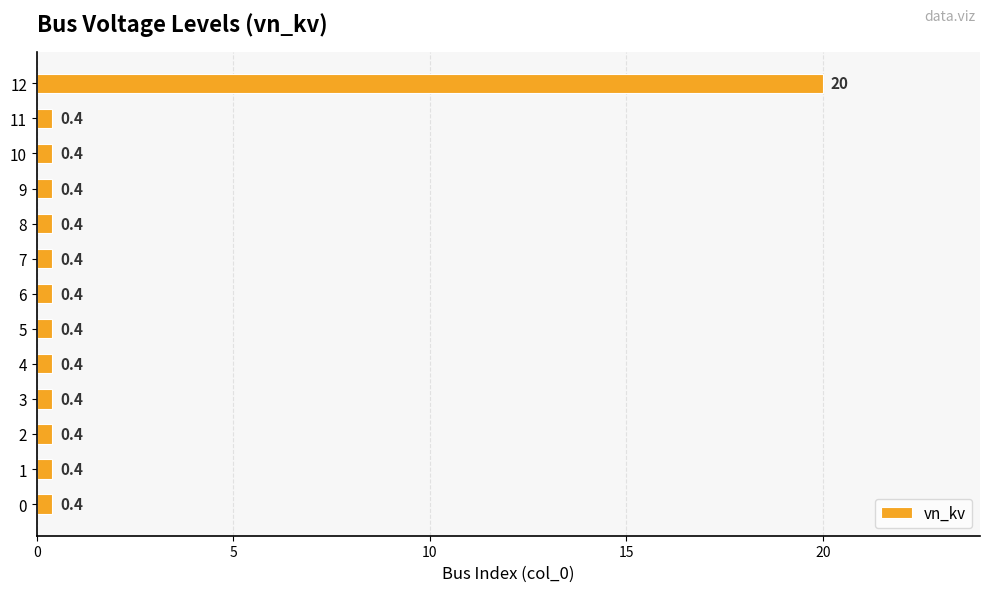

Is it true that the value at 2 is 0.4?

True